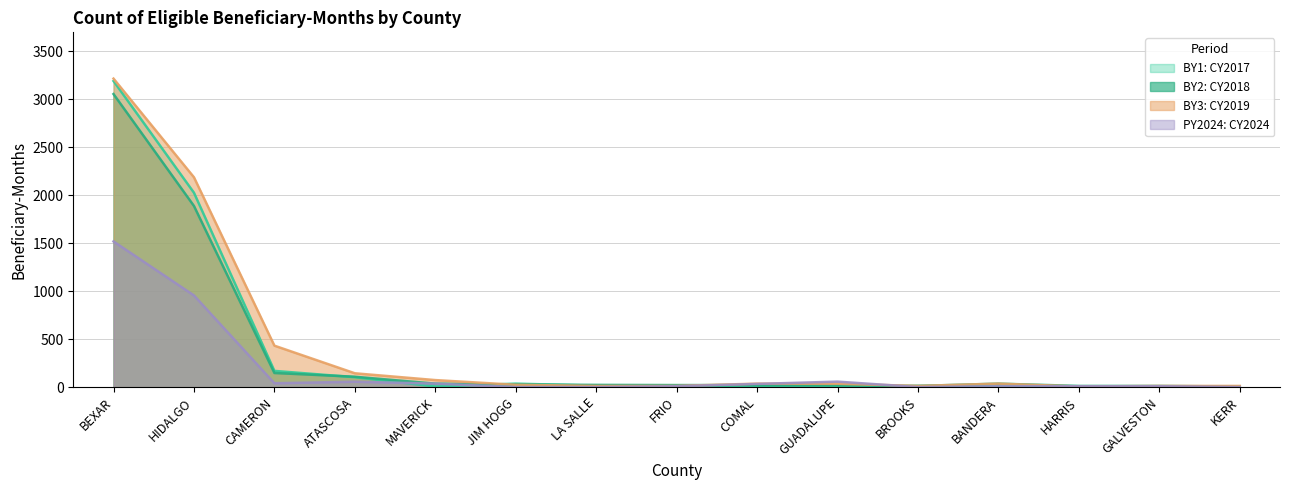

The BY2: CY2018 series shows 12 at HARRIS. True or false?

True